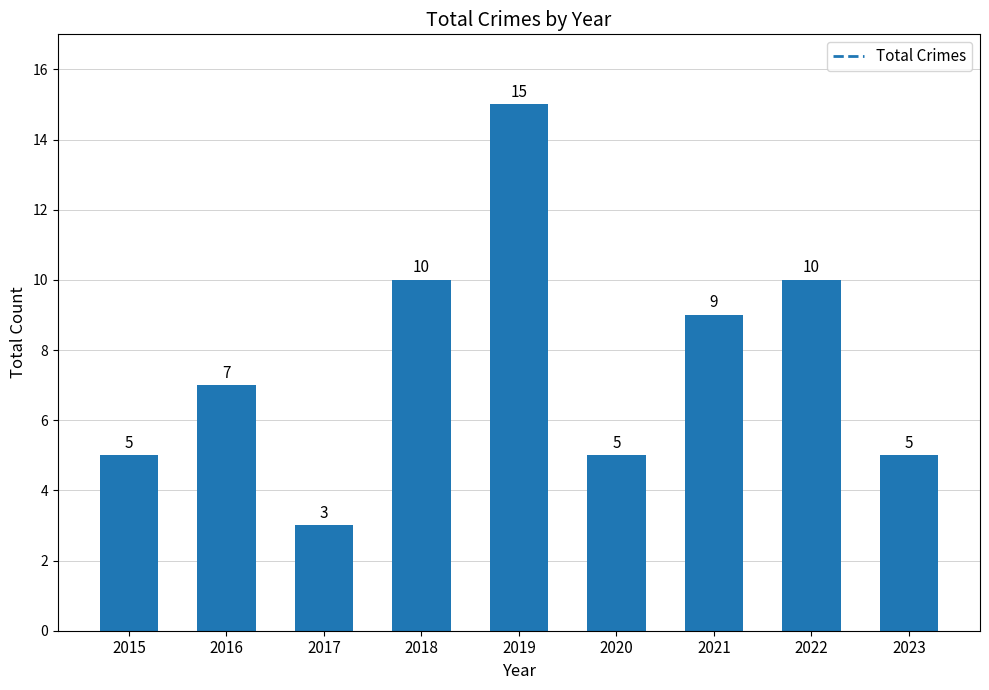

Which category has the lowest value across all series?

2017